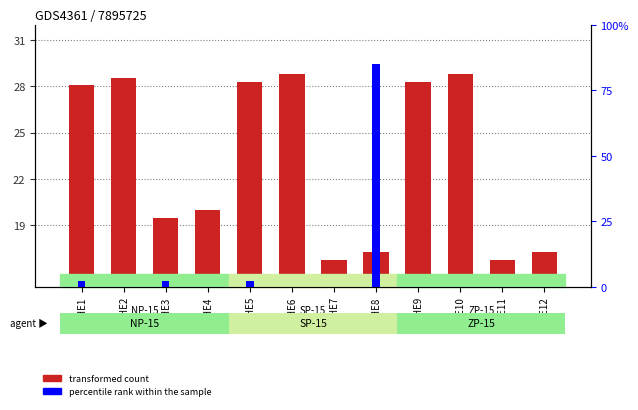

At which label is transformed count closest to 22?

HE4